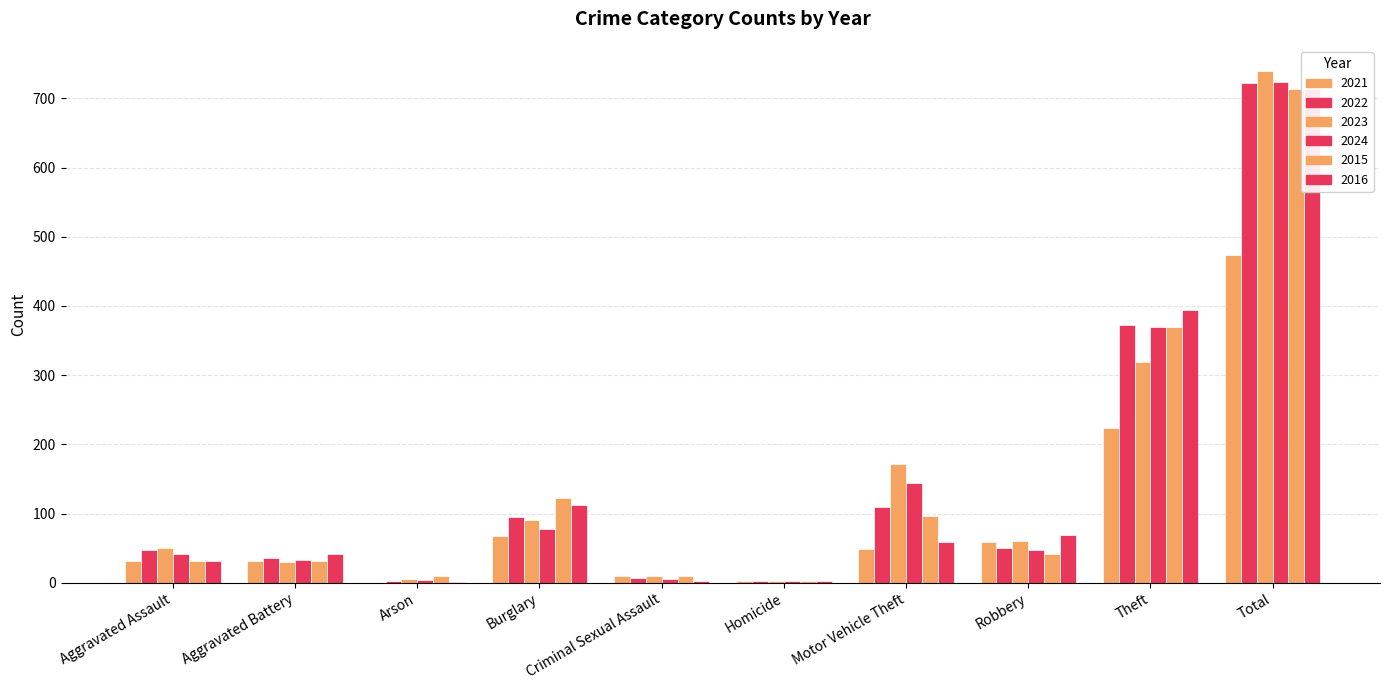

True or false: 2015 has a value of 713 at Total.

True